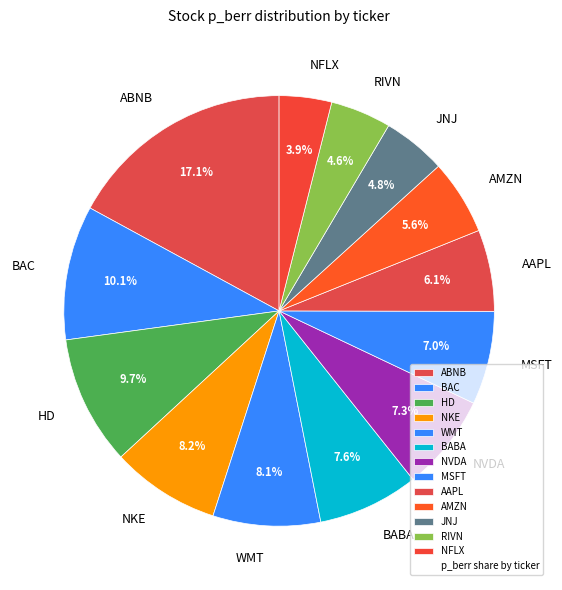

Does BAC represent more than half of the total?

No